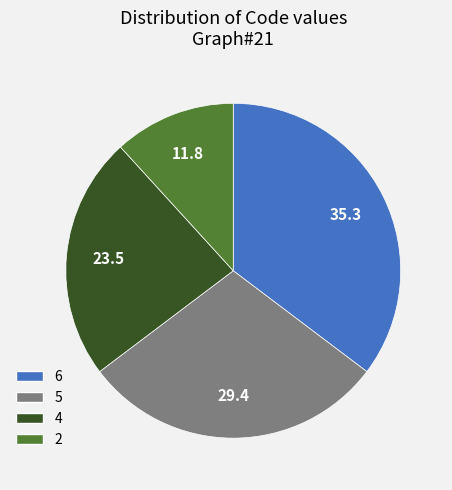

Is there any slice that represents more than half of the pie?

No